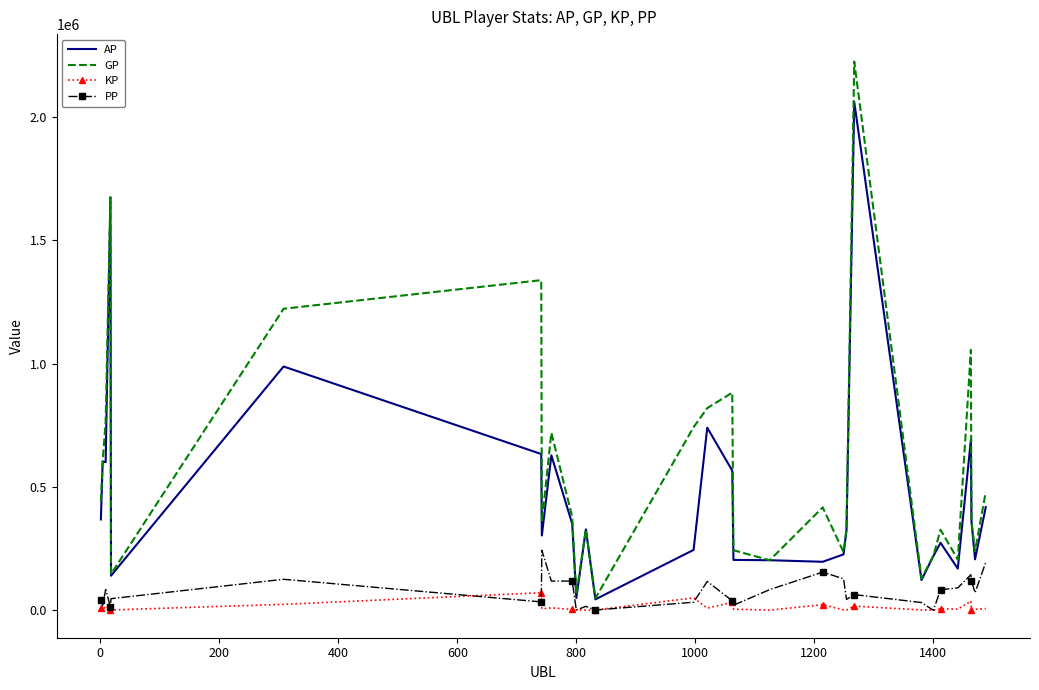

Rank the series by their maximum value, from lowest to highest.

KP, PP, AP, GP